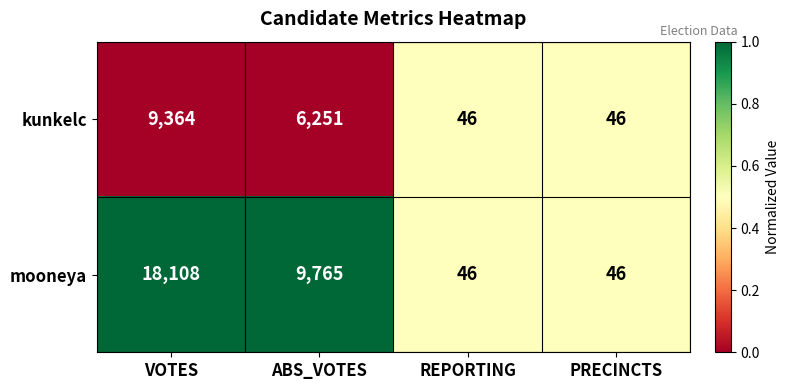

What is the difference between the kunkelc values at ABS_VOTES and REPORTING?

6205